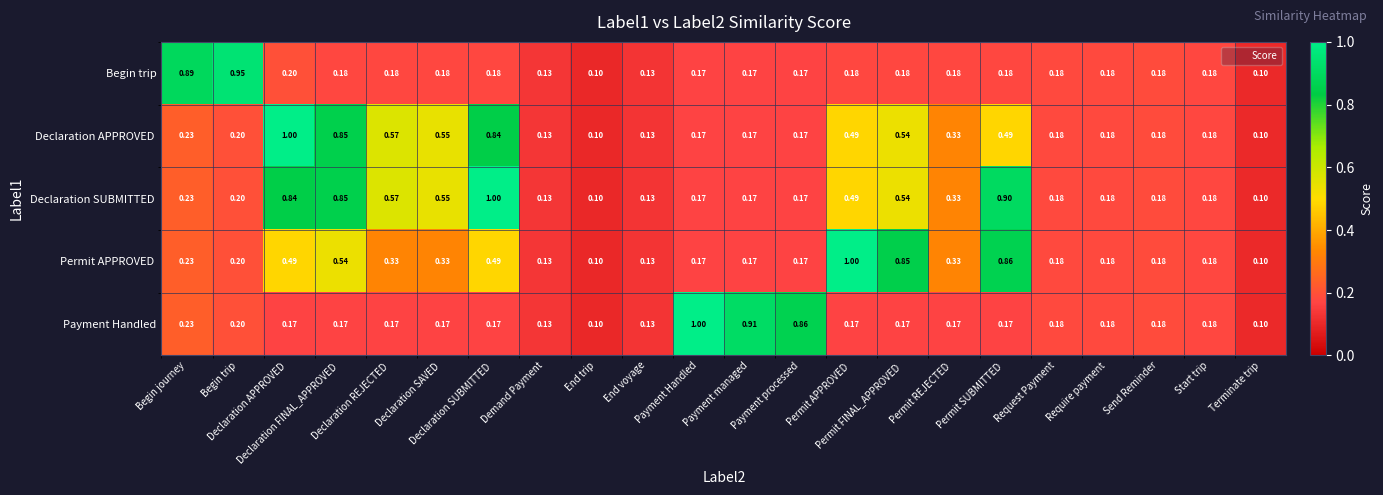

Count the number of categories in the chart.

22